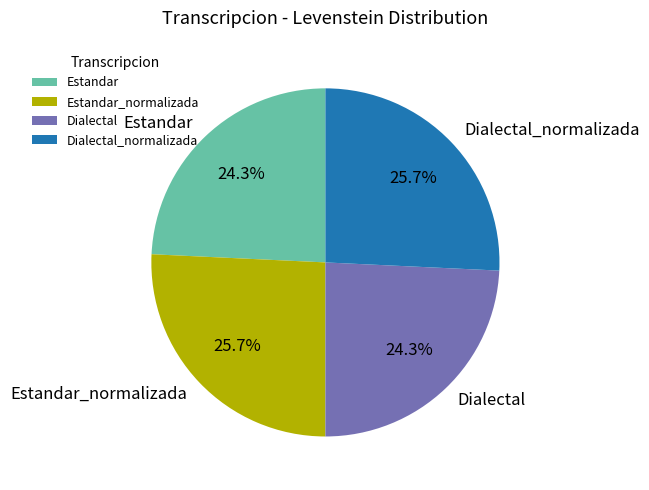

Count the number of slices in the pie.

4